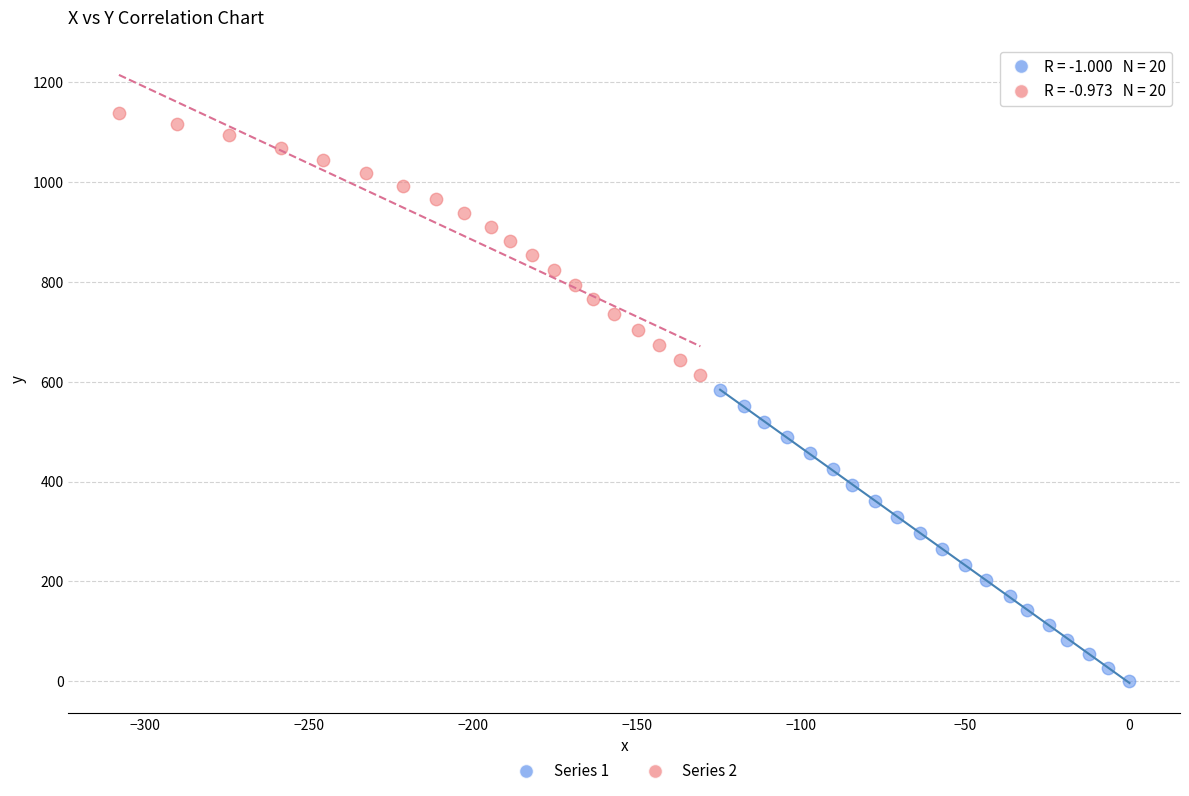

Which series contains the highest Y value?

Series 2